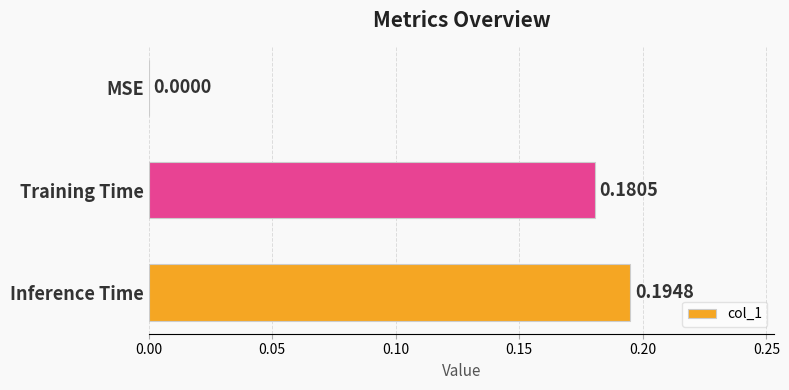

At which label is the value closest to 0?

MSE